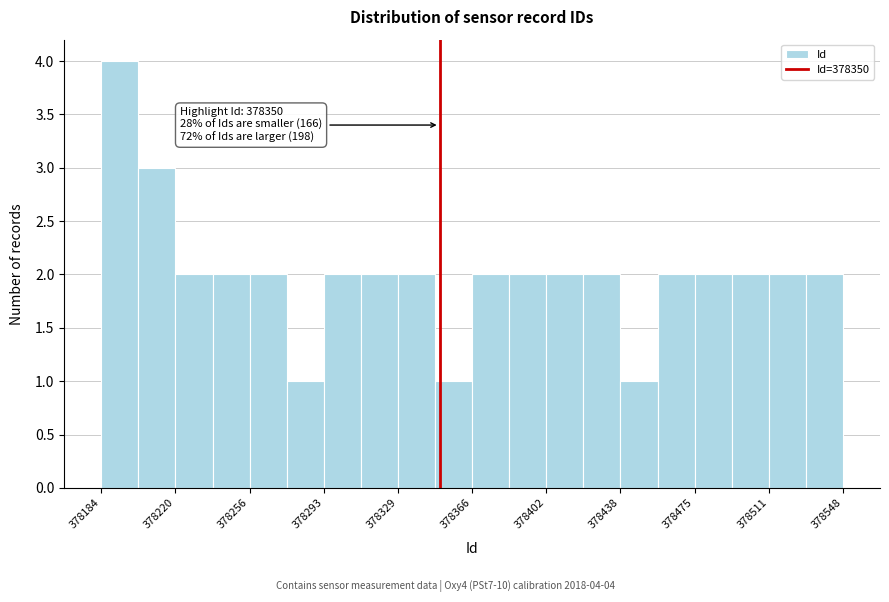

Read against the x-axis, roughly where is the centre of the tallest bar?

378195